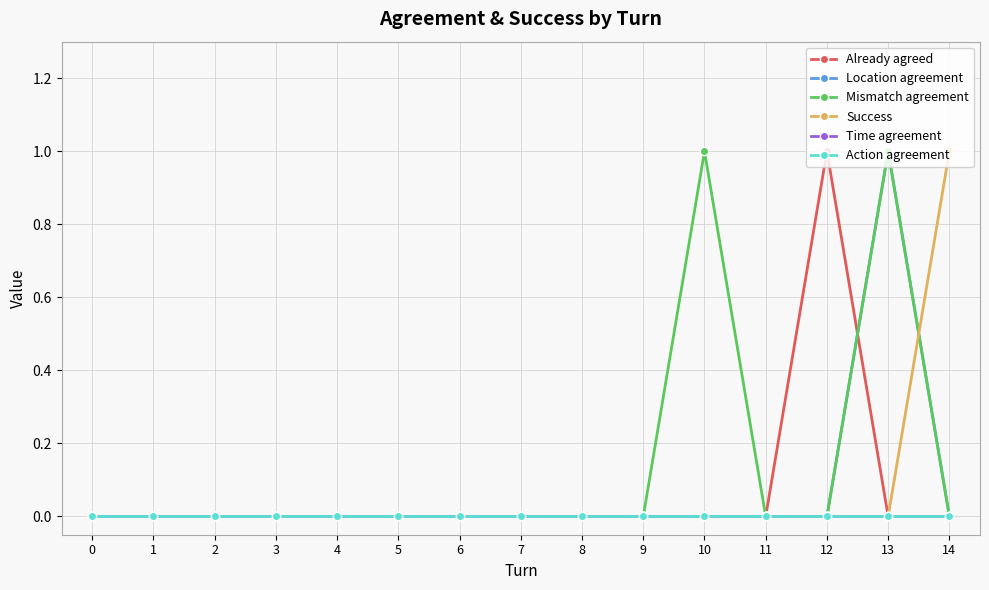

Is this an area chart (filled region under the line)?

No